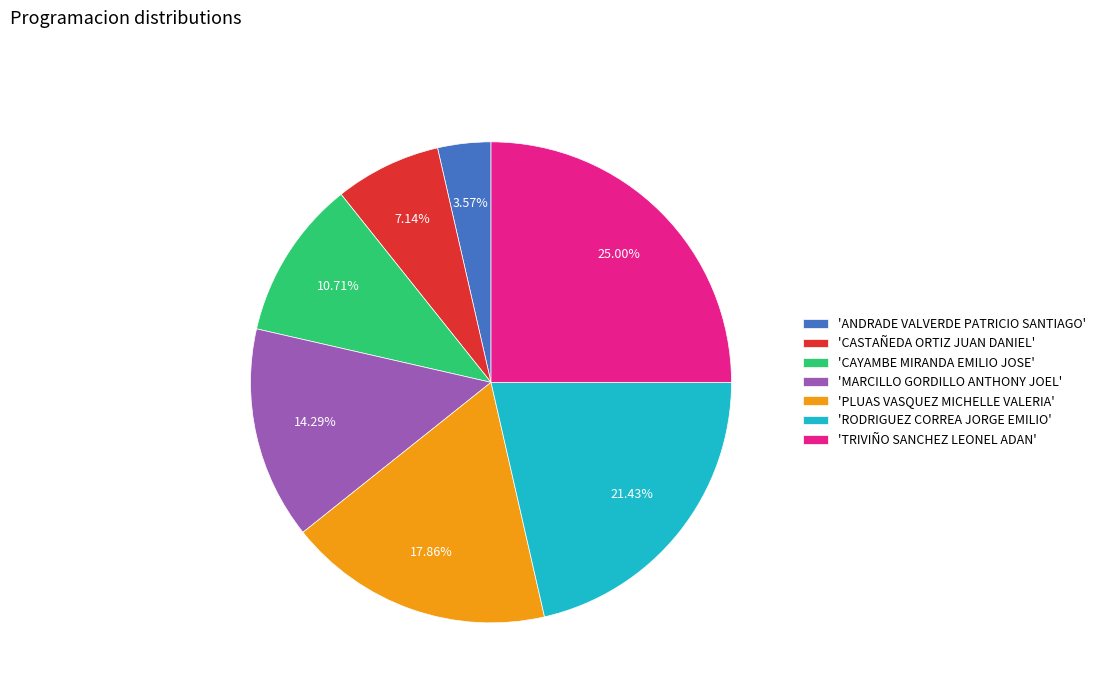

Between 'MARCILLO GORDILLO ANTHONY JOEL' and 'TRIVIÑO SANCHEZ LEONEL ADAN', which is larger?

'TRIVIÑO SANCHEZ LEONEL ADAN'